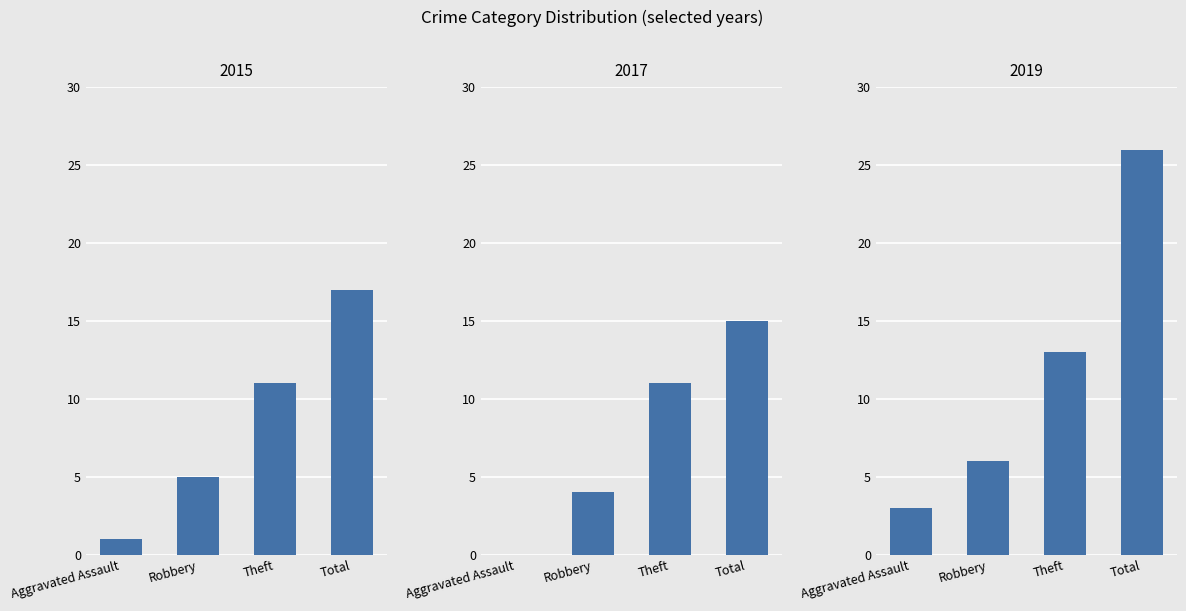

Reading right to left, transcribe all the data shown in this chart.

2015: 17	11	5	1
2017: 15	11	4	0
2018: 26	13	6	3